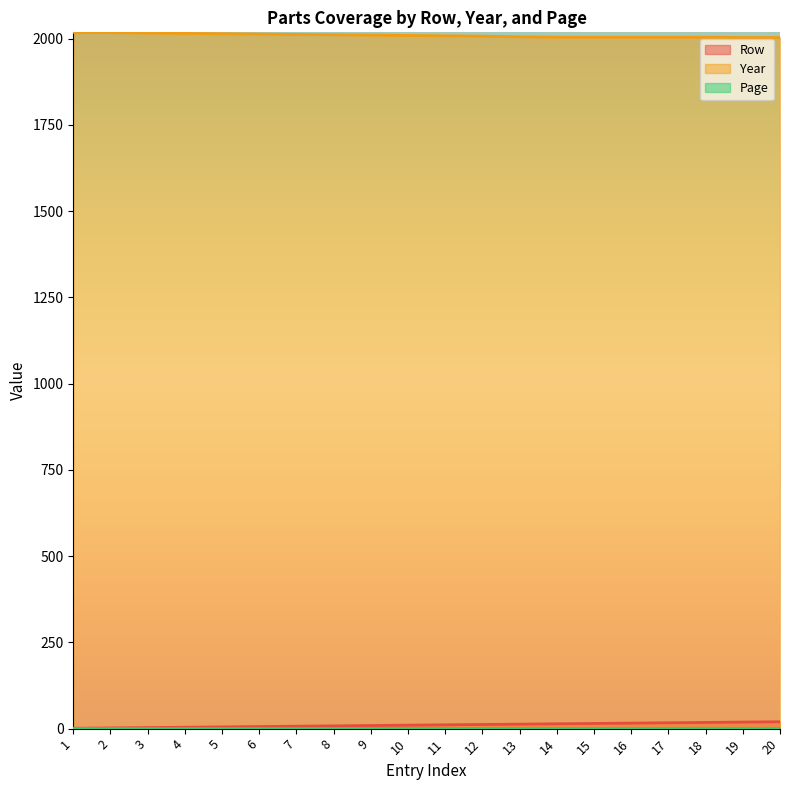

True or false: Row and Year intersect in this chart.

False